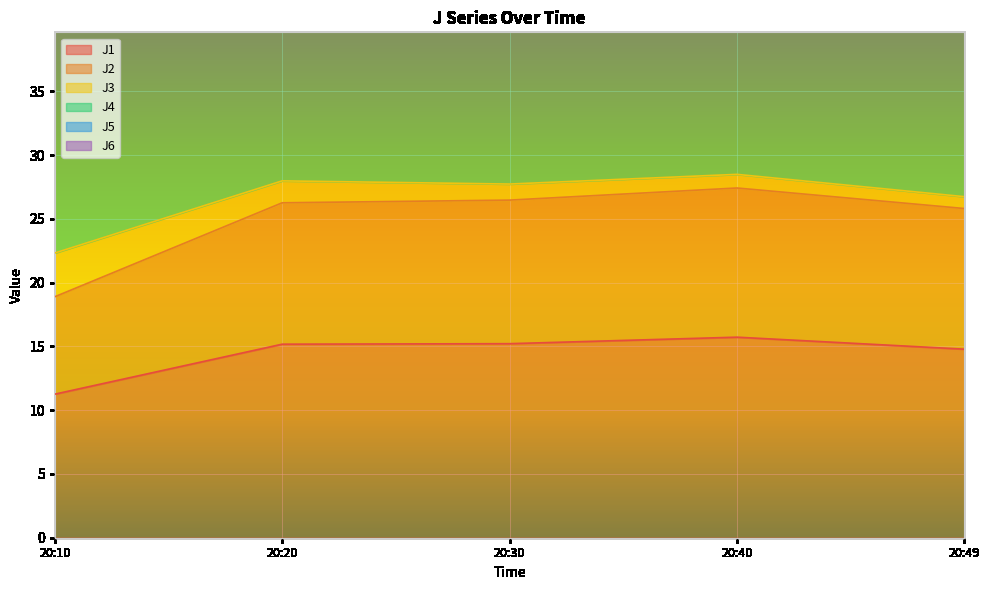

What is the highest value of the J1 series?

15.7